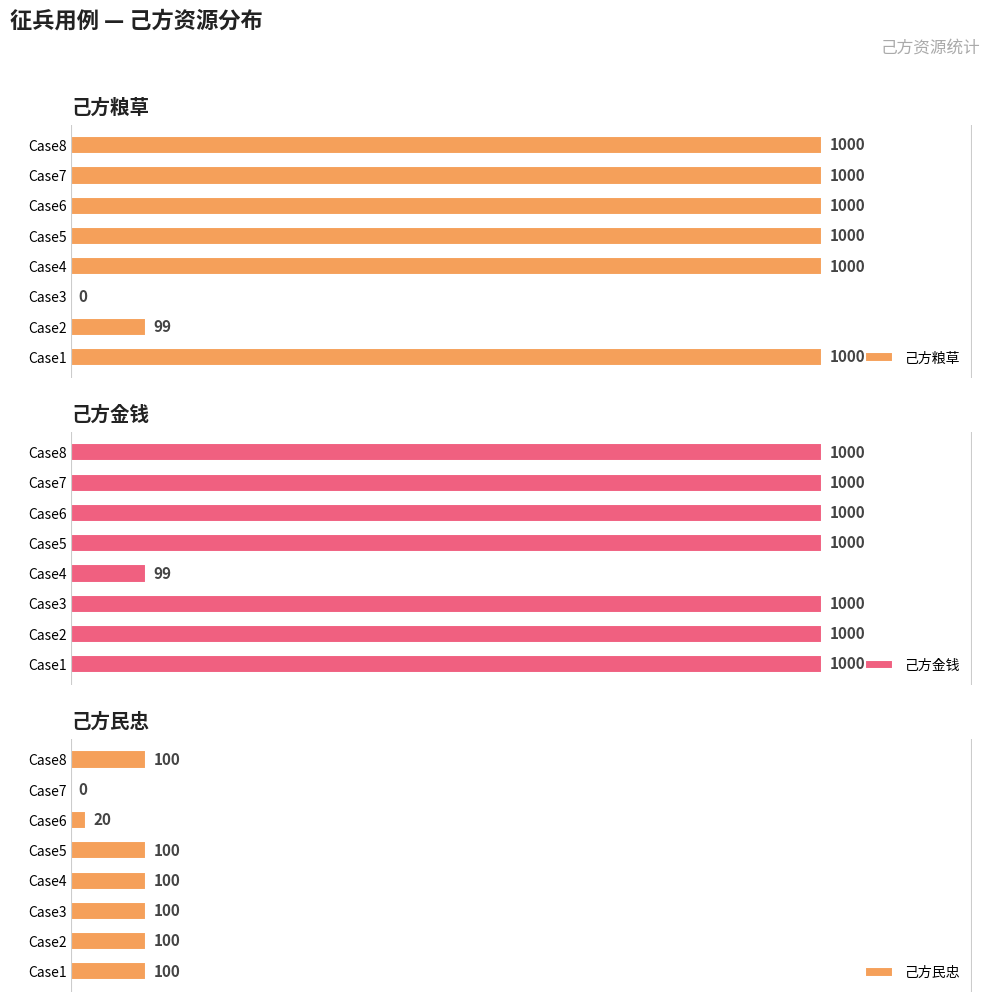

Are the bars horizontal?

Yes